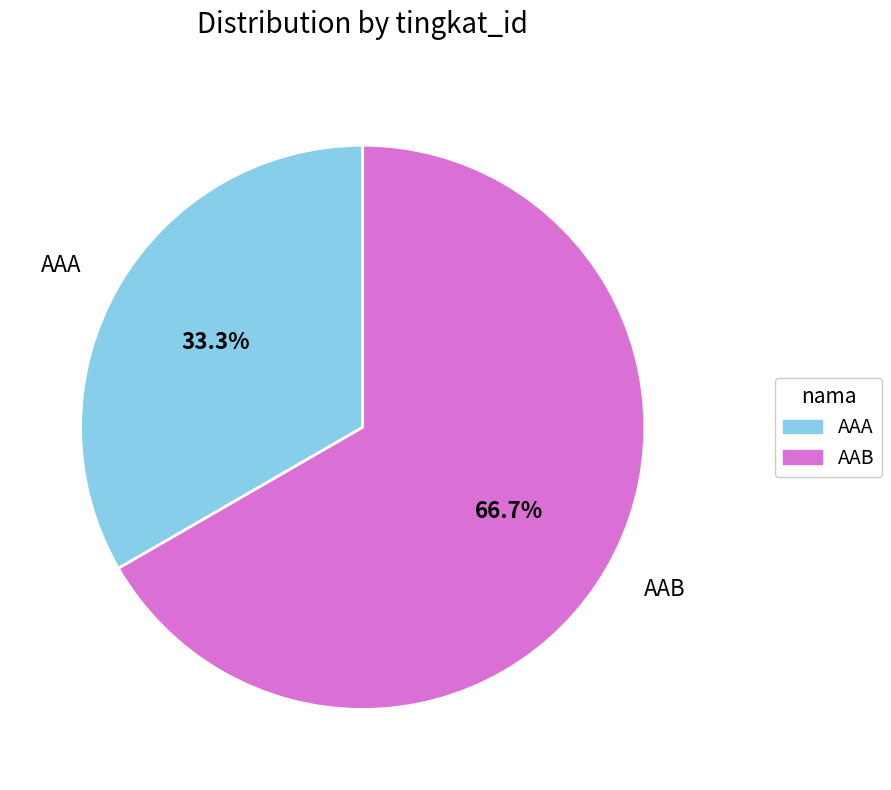

What is the majority slice?

AAB